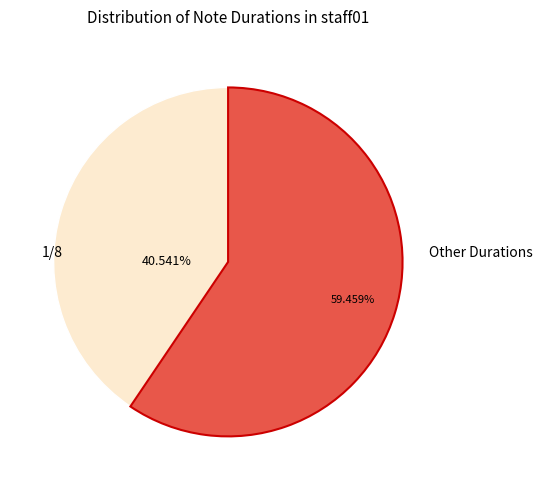

Is there any slice that represents more than half of the pie?

Yes